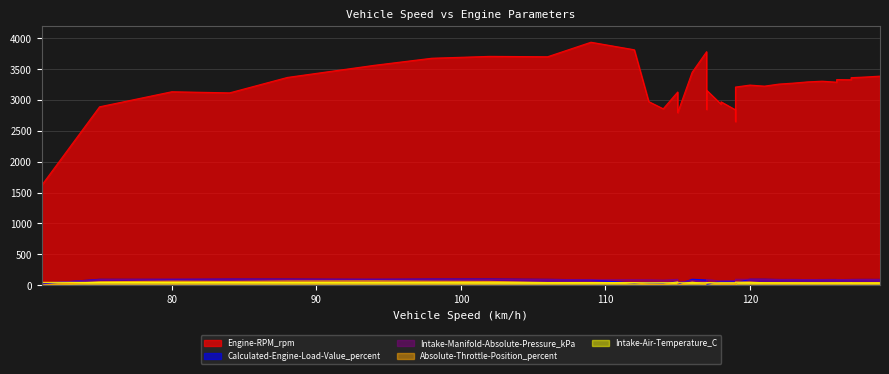

Reading right to left, extract all data points from this chart.

Engine-RPM_rpm: 3387.0	3373.0	3362.0	3328.0	3331.0	3289.0	3305.0	3294.0	3274.0	3258.0	3225.0	3242.0	3210.0	3160.0	3103.0	2795.0	2653.0	2850.0	2841.0	2971.0	2933.0	3783.0	3449.0	3130.0	2974.0	2858.0	3814.0	3936.0	3701.0	3707.0	3677.0	3562.0	3366.0	3116.0	3134.0	2890.0	1620.0
Calculated-Engine-Load-Value_percent: 93.4	93.7	92.6	92.2	90.6	92.4	91.8	90.5	92.6	92.2	97.0	97.0	36.0	13.7	13.7	13.7	52.2	59.4	64.2	63.8	62.6	83.5	96.7	55.7	38.8	36.3	34.5	86.0	95.2	99.8	100.0	95.4	98.9	99.5	94.6	95.8	24.9
Intake-Manifold-Absolute-Pressure_kPa: 90.7	92.0	92.0	91.4	91.2	89.8	91.0	91.0	90.8	92.1	92.8	95.5	96.0	93.3	90.6	49.5	26.9	61.4	71.7	69.0	66.5	57.9	74.8	95.0	87.8	82.0	88.9	88.7	91.0	93.7	96.9	97.6	93.4	98.0	98.6	90.0	35.1
Absolute-Throttle-Position_percent: 42.0	41.5	40.9	39.8	39.2	38.8	38.3	39.2	39.0	39.6	38.7	51.8	51.8	43.8	40.9	3.7	0.0	19.2	19.6	19.2	19.2	18.9	51.3	56.7	15.5	13.9	40.4	44.0	43.9	61.3	64.3	69.2	67.6	61.2	64.9	55.6	1.9
Intake-Air-Temperature_C: 37.0	37.0	37.0	38.0	38.0	38.0	38.0	38.0	39.0	39.0	40.0	40.0	40.0	40.0	40.0	40.0	40.0	40.0	40.0	40.0	40.0	40.0	40.0	40.0	40.0	41.0	41.0	41.0	40.0	40.0	42.0	42.0	43.0	44.0	44.0	45.0	46.0